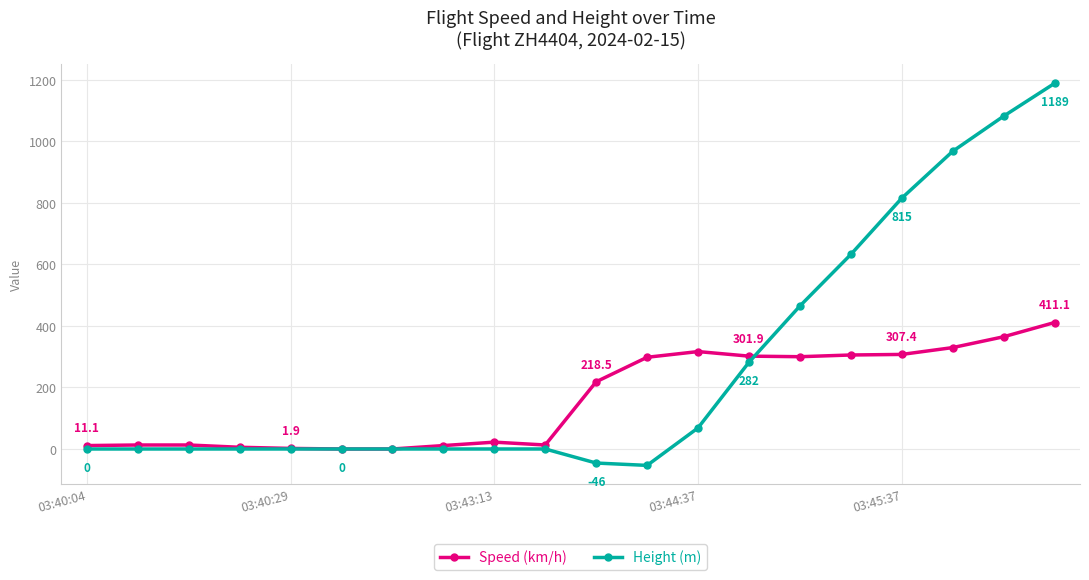

Does the chart display data point markers on the line(s)?

Yes